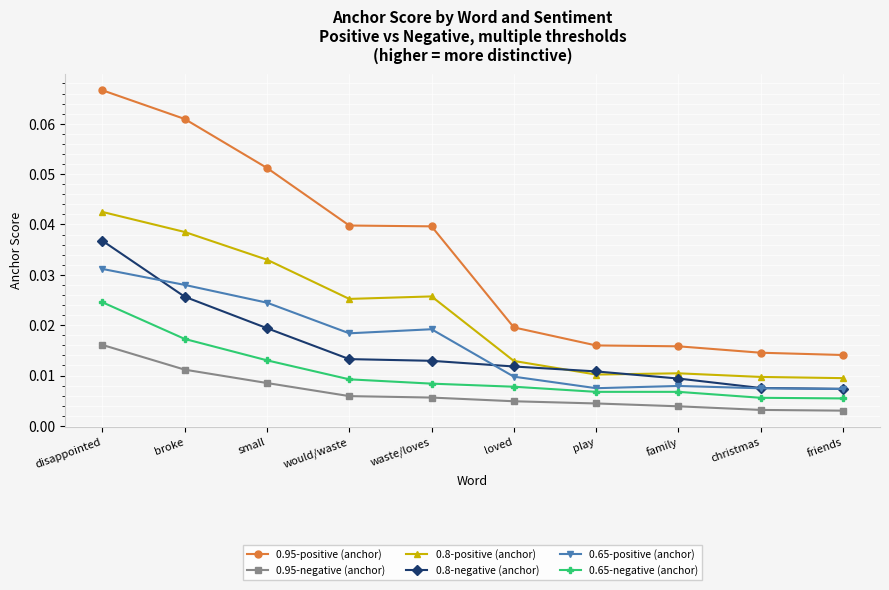

How many 0.65-negative (anchor) values are between 0 and 1?

10